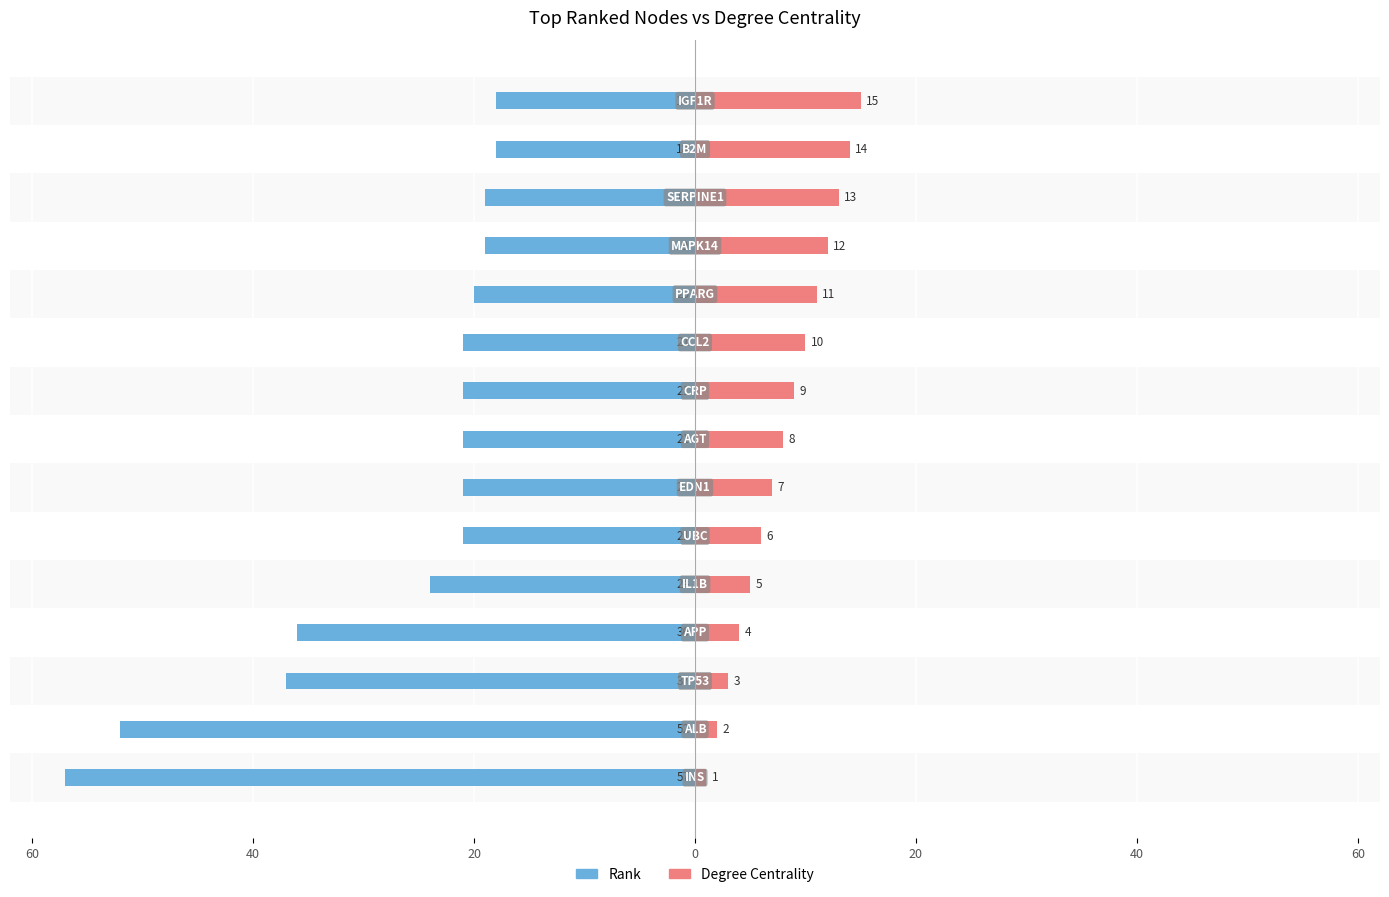

How many values in the Rank series are below -21?

5